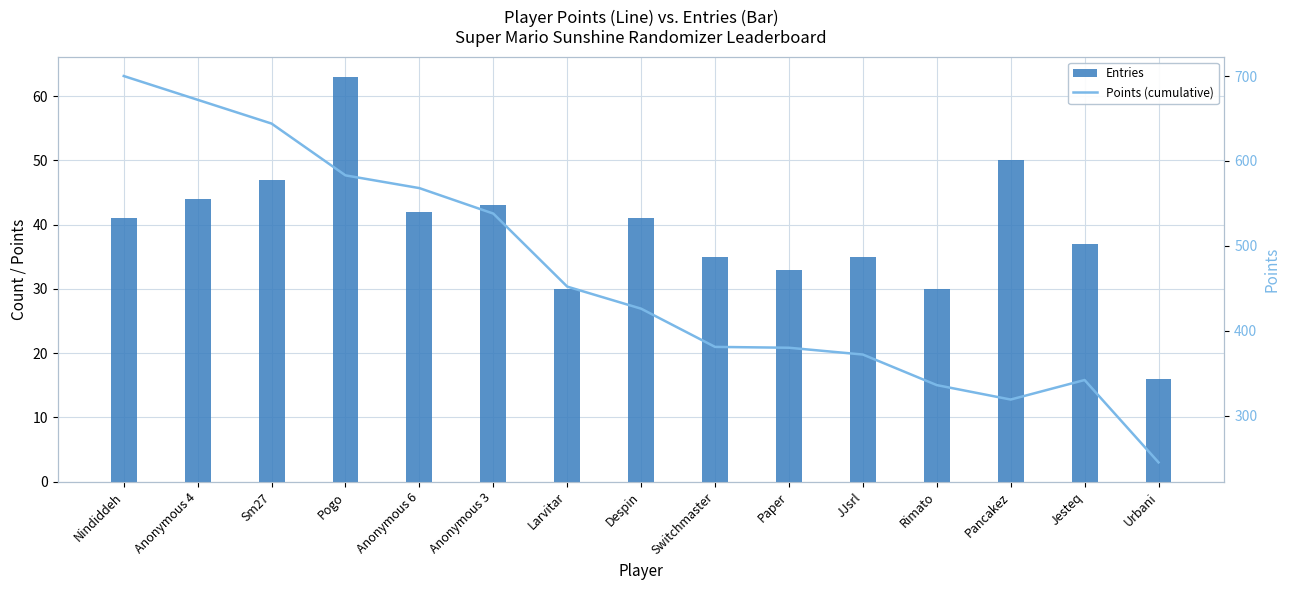

Rank the categories by Points (cumulative) value from lowest to highest.

Urbani, Pancakez, Rimato, Jesteq, JJsrl, Paper, Switchmaster, Despin, Larvitar, Anonymous 3, Anonymous 6, Pogo, Sm27, Anonymous 4, Nindiddeh